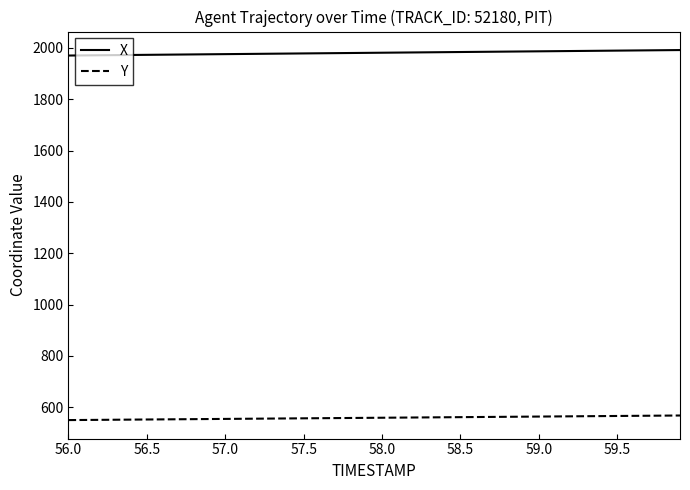

True or false: X and Y intersect in this chart.

False